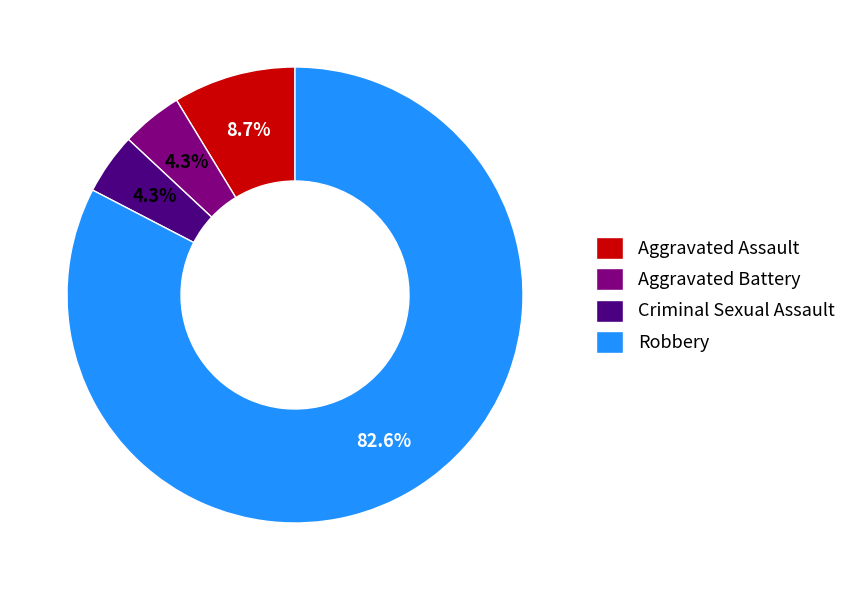

To the nearest percent, what is the average slice percentage?

25%